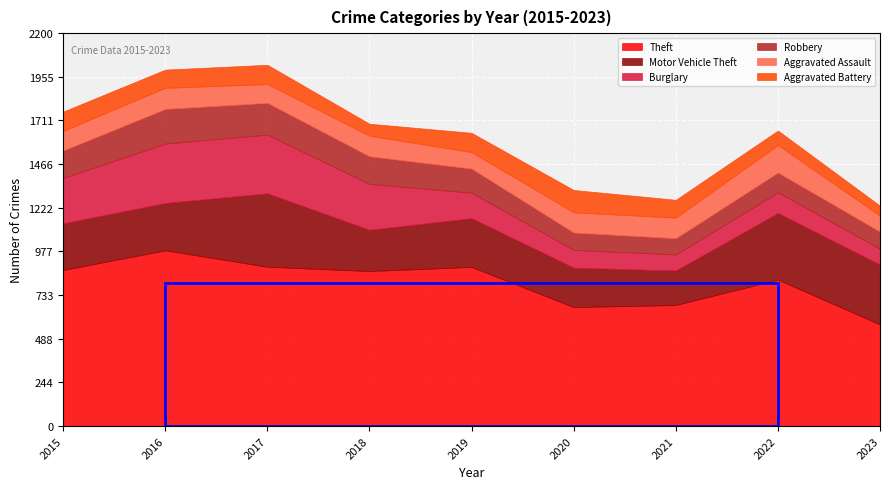

Does the chart display data point markers on the line(s)?

No